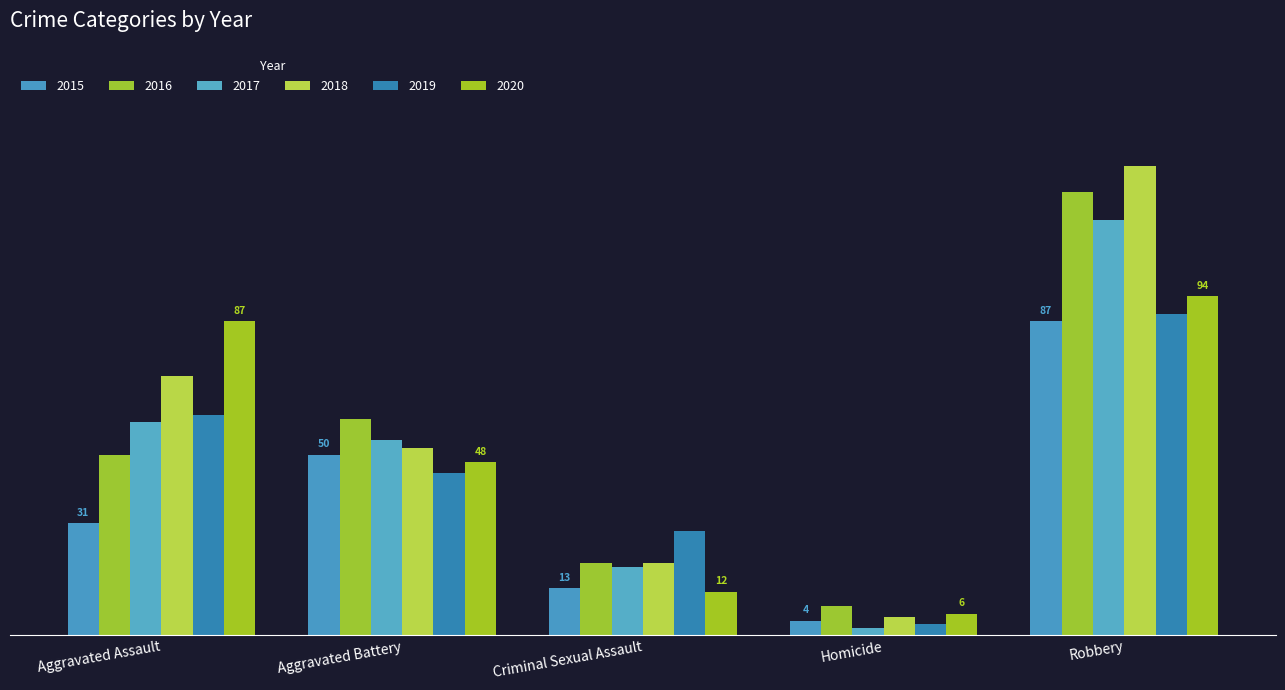

What position from the left is Robbery?

5